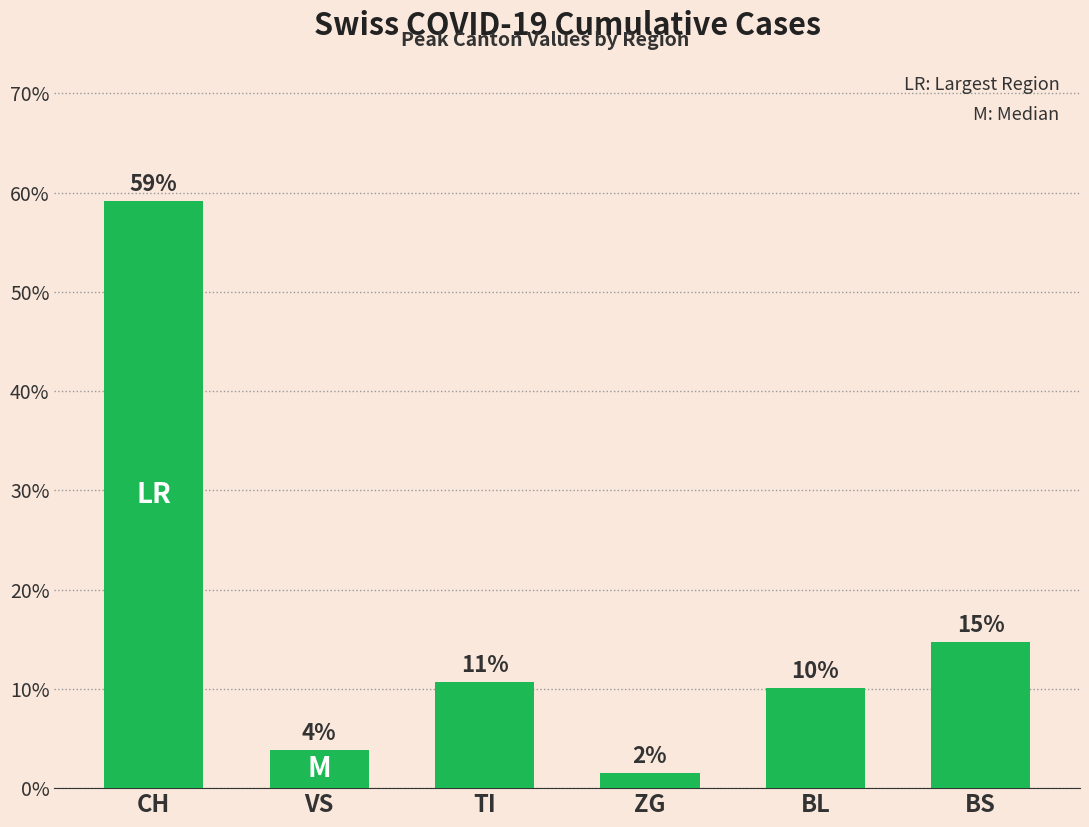

What is the label of the 2nd bar from the left?

VS